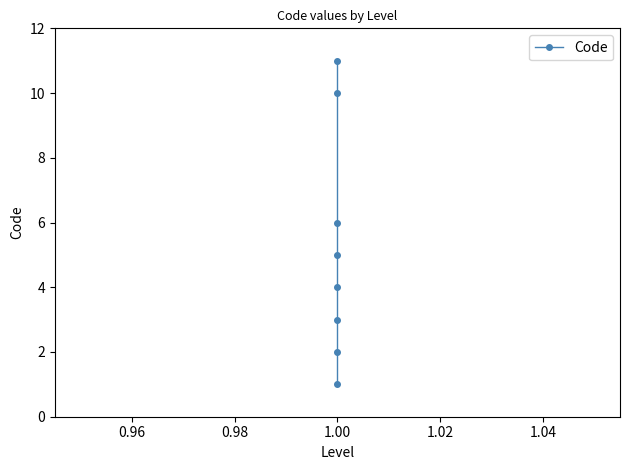

Reading left to right, what are all the values shown in this chart?

1	2	3	4	5	6	10	11